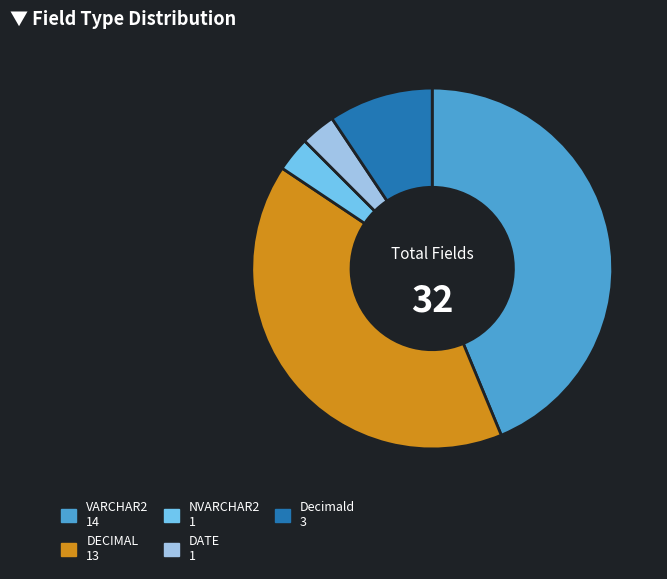

True or false: Decimald 3 accounts for 1% of the total.

False